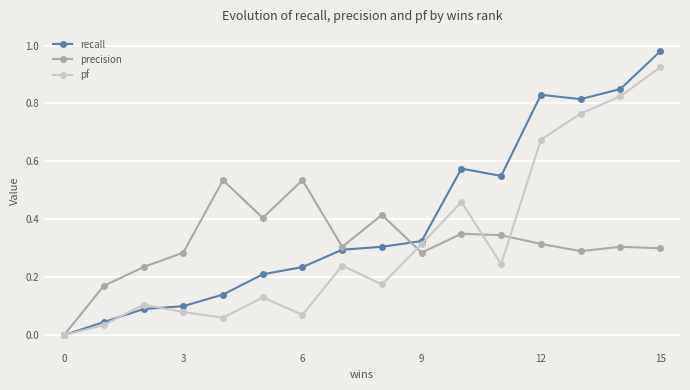

List the series in order of their peak value, highest first.

recall, pf, precision